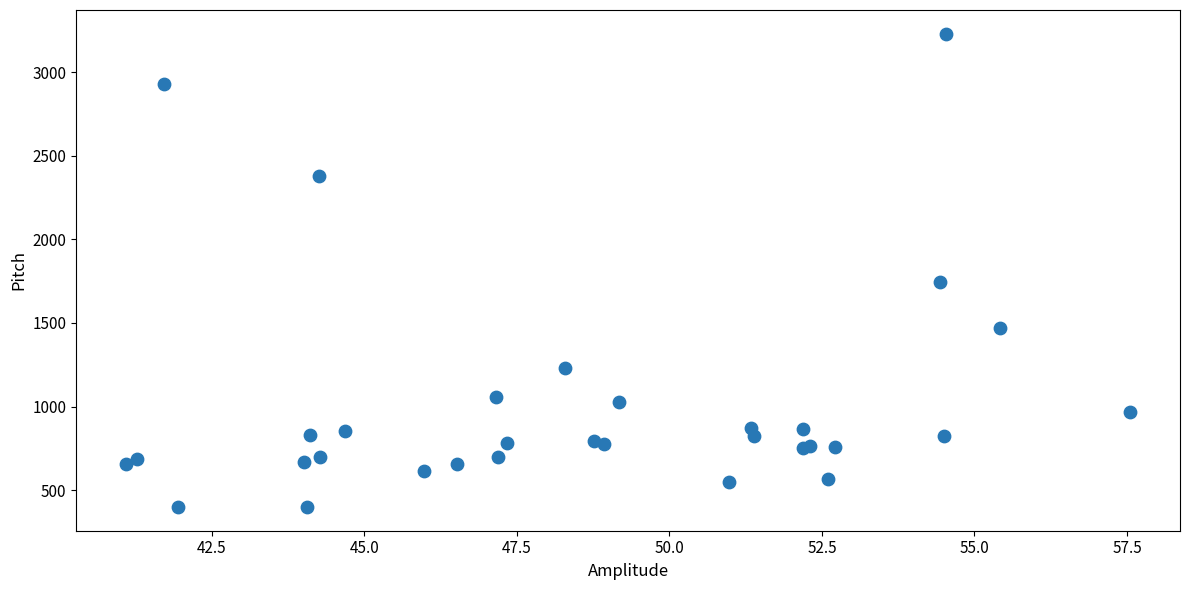

What Y value in the scatter plot is closest to 1814?

1743.6